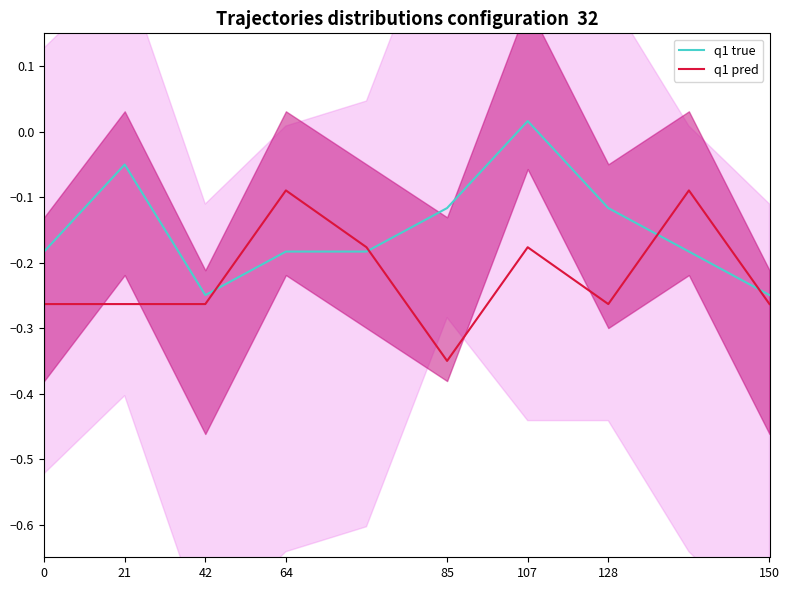

Where is q1 true nearest to the value 0?

107